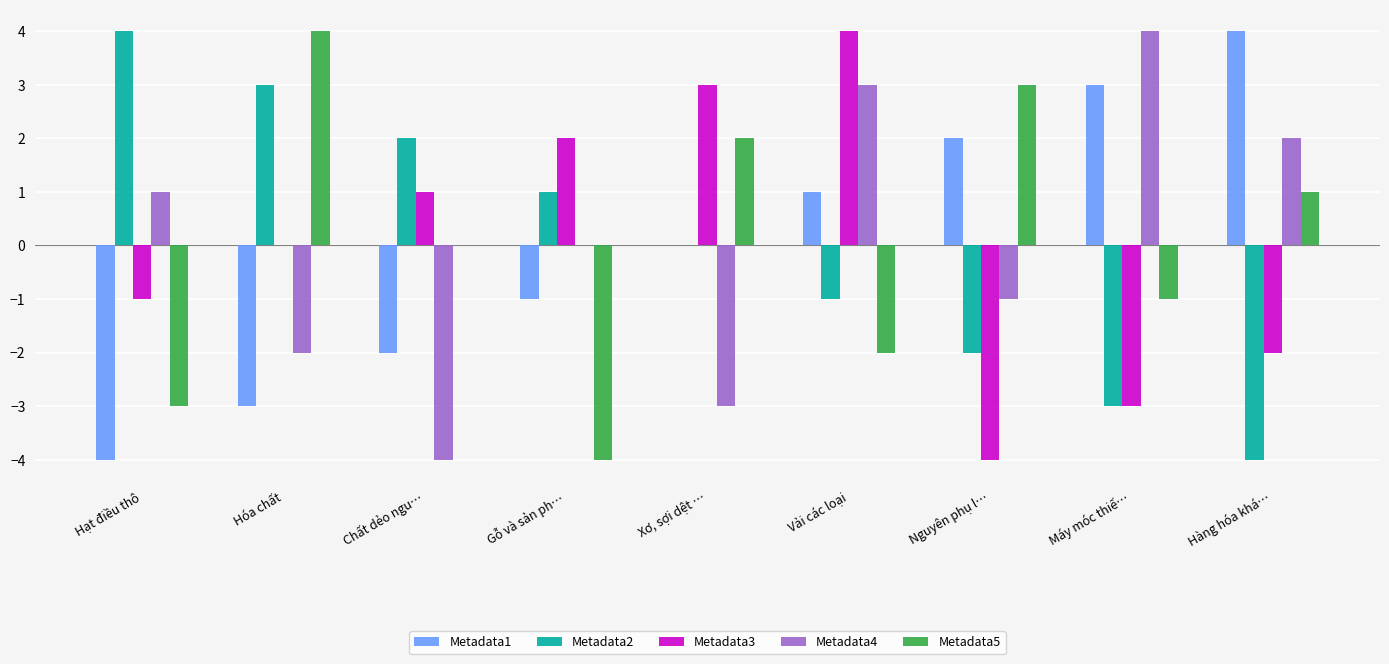

At which category is the sum across all series the highest?

Vải các loại